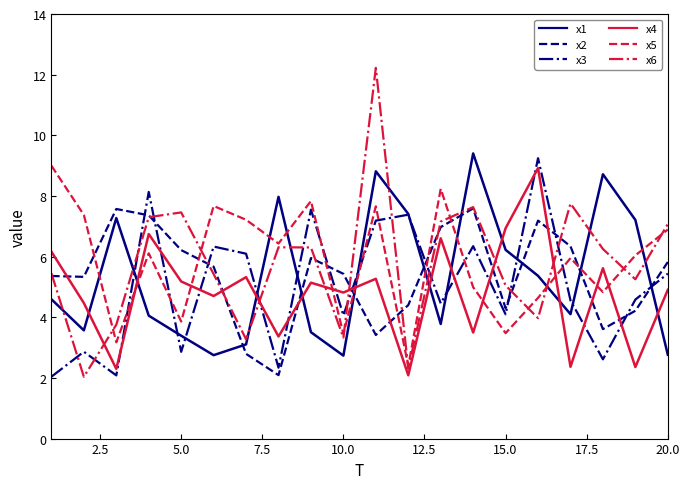

In x6, how many points are higher than both neighbors (excluding endpoints)?

5